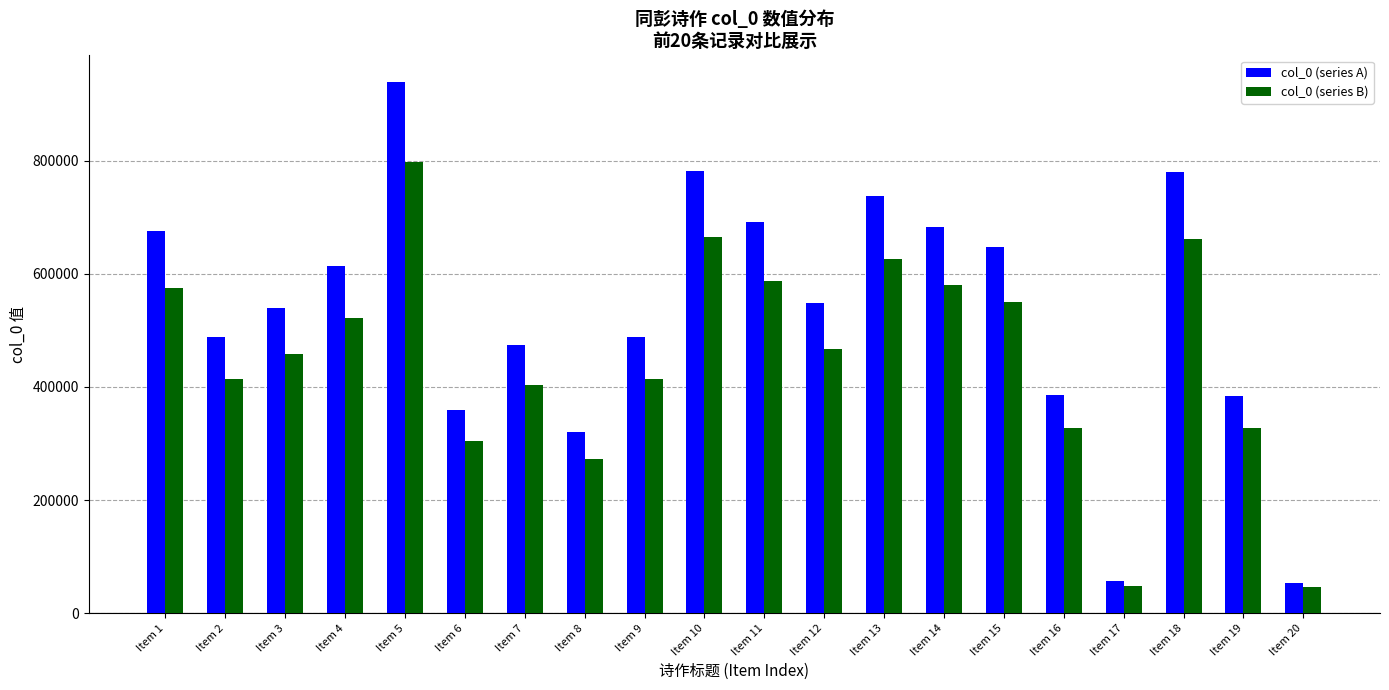

What is the sum of the col_0 (series B) values at Item 1 and Item 20?

620774.6